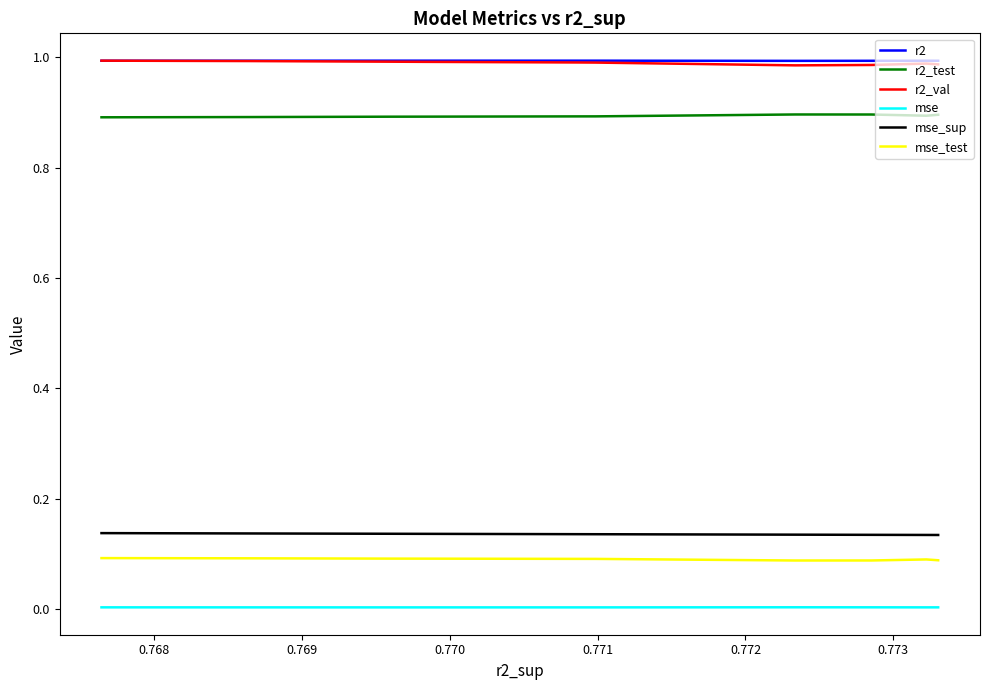

What is the average value of the mse_test series?

0.1